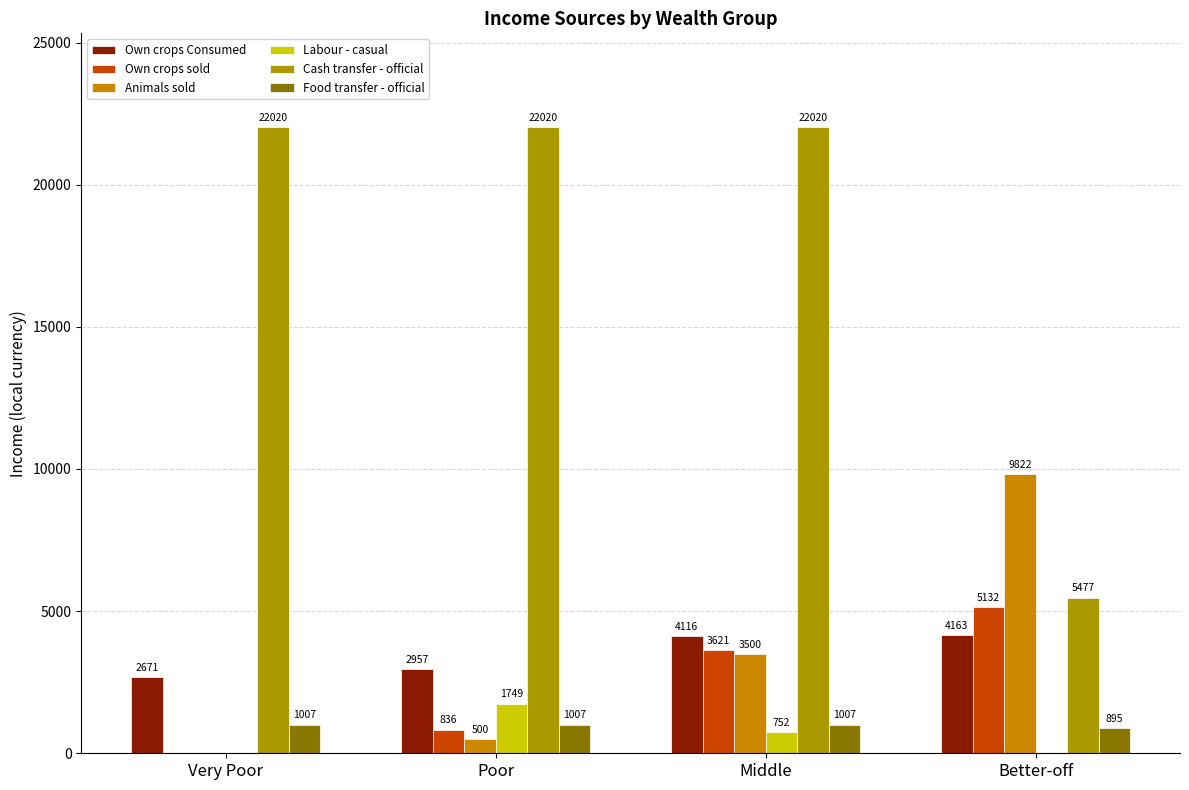

What position from the right is Poor?

3